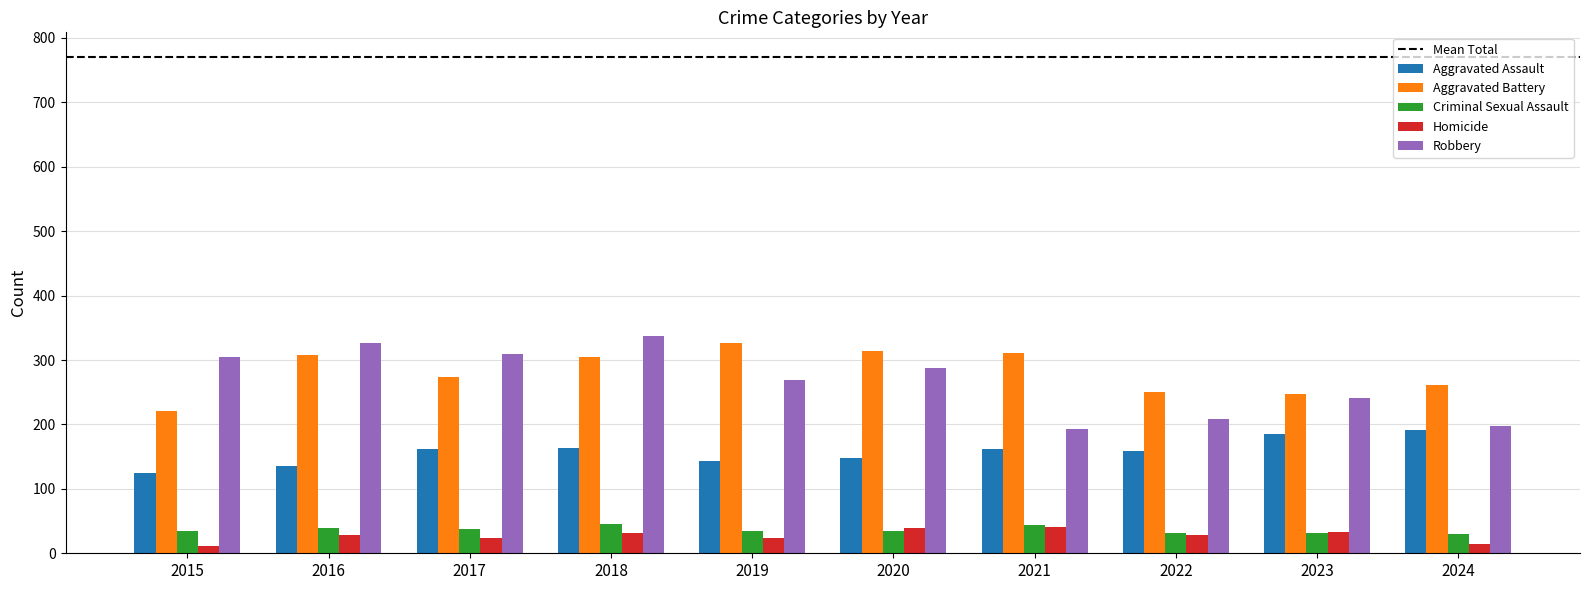

What is the minimum value for Robbery?

193